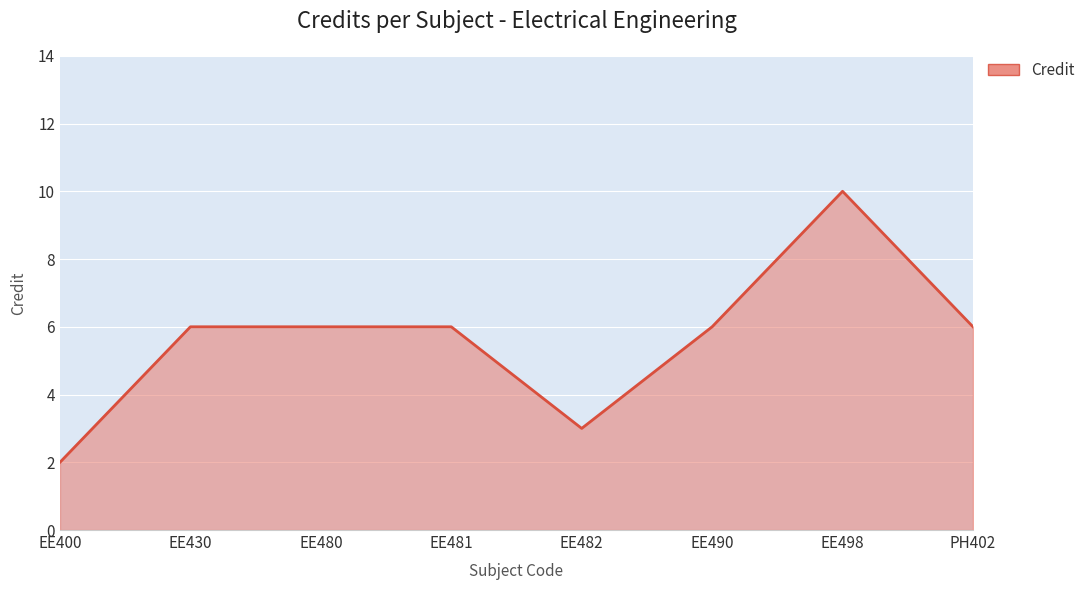

Which category has the lowest value across all series?

EE400